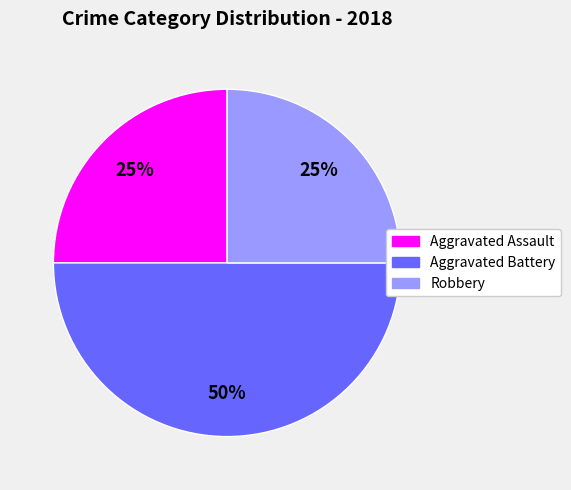

How many slices are in this pie chart?

3